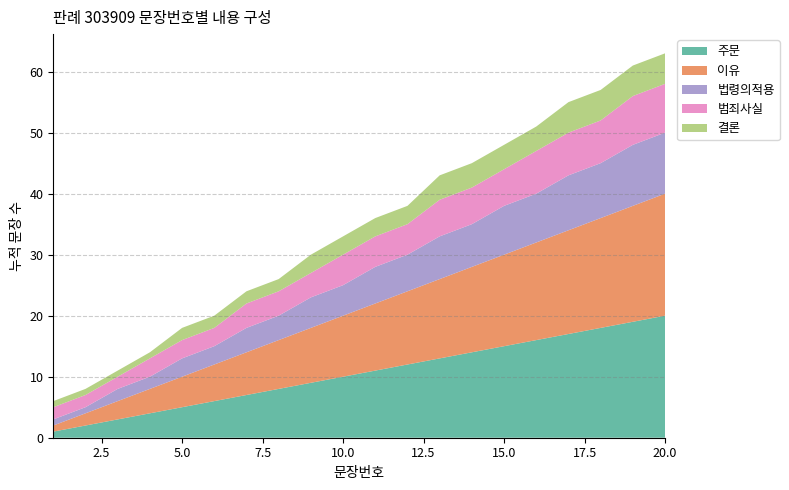

Reading right to left, extract all data points from this chart.

20=20	19=19	18=18	17=17	16=16	15=15	14=14	13=13	12=12	11=11	10=10	9=9	8=8	7=7	6=6	5=5	4=4	3=3	2=2	1=1